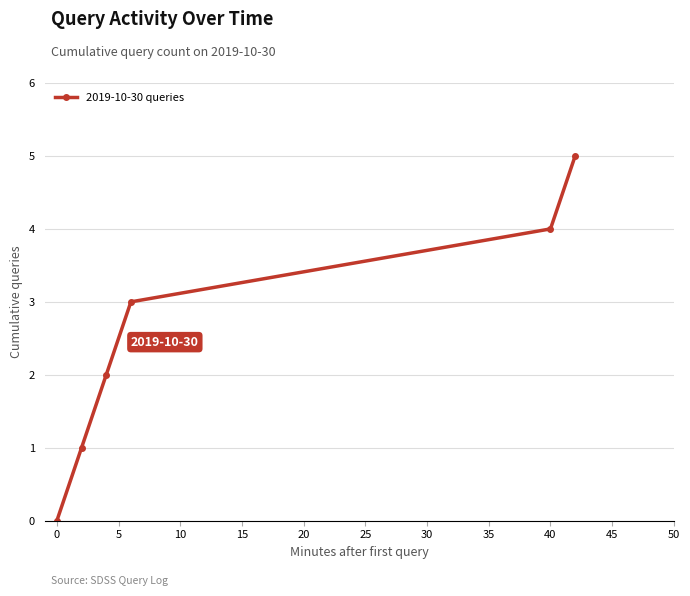

How many values are between 1 and 4?

4